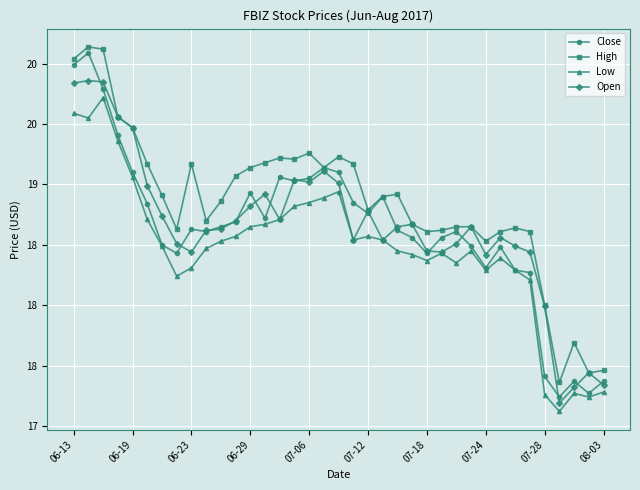

What is the difference between the second highest and minimum values in the High series?

2.8